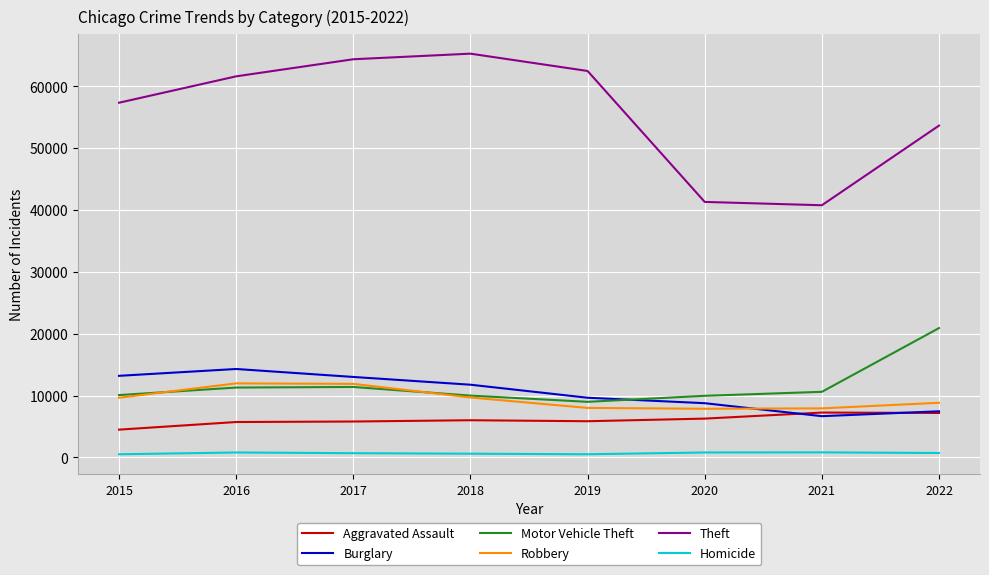

What is the minimum value for Theft?

40770